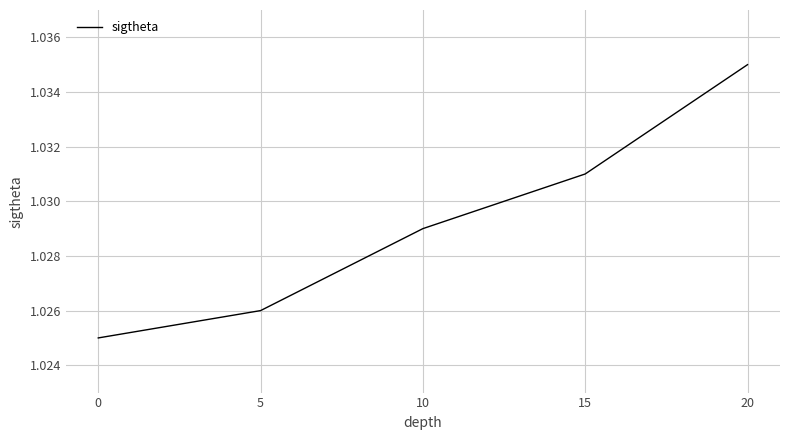

Between 0 and 15, which is larger?

15